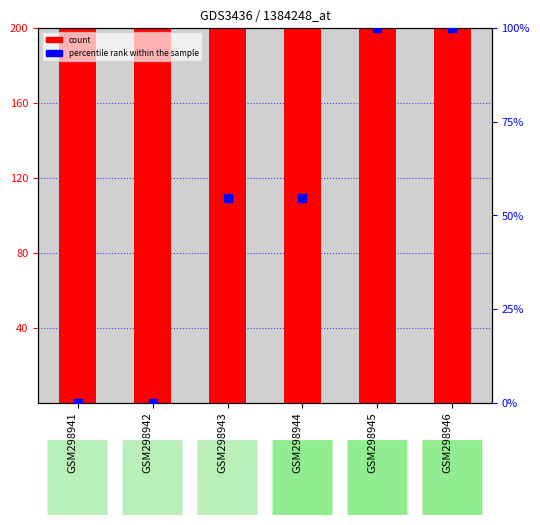

At how many categories does at least one series exceed 23637?

3